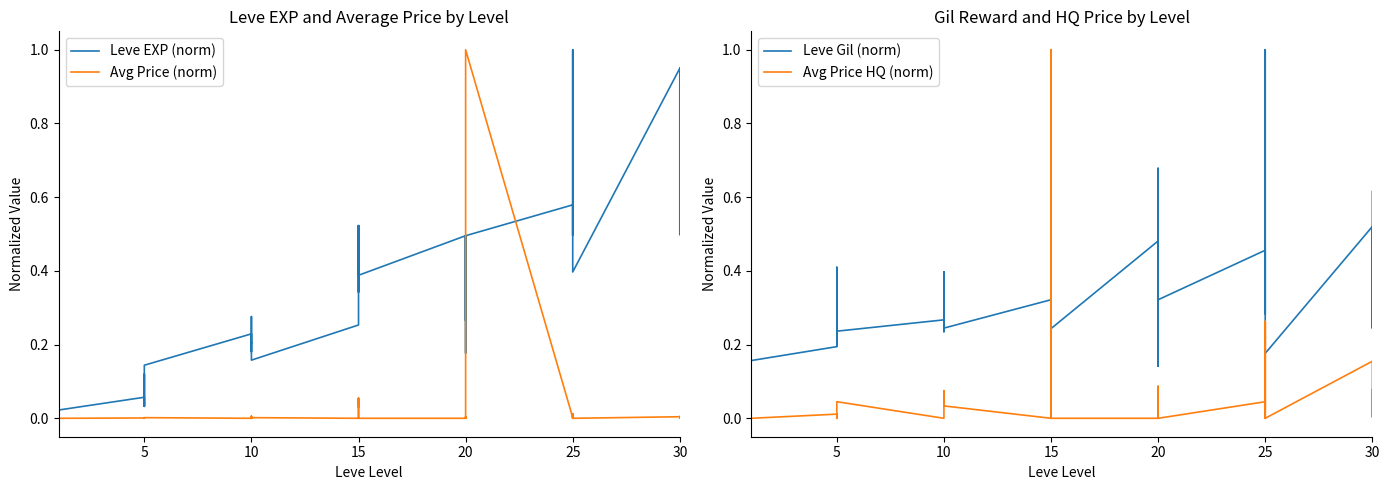

The value of Avg Price (norm) at 10 is 0.0. True or false?

False